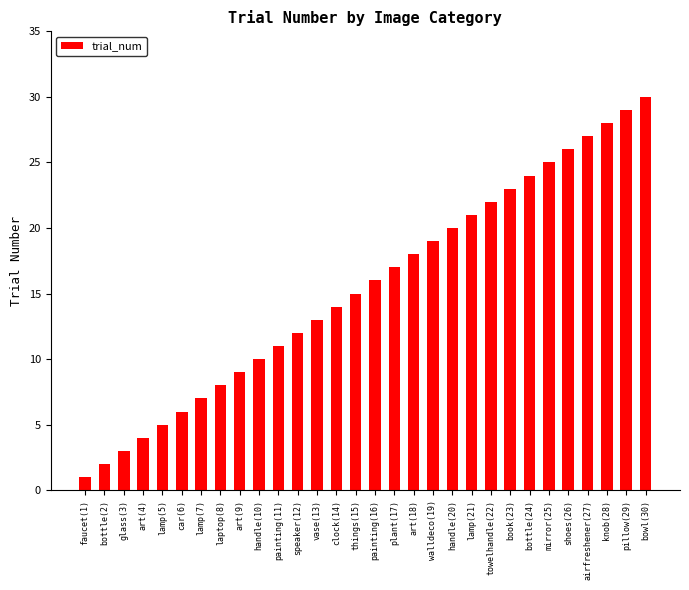

What is the value of the 2nd bar from the left?

2